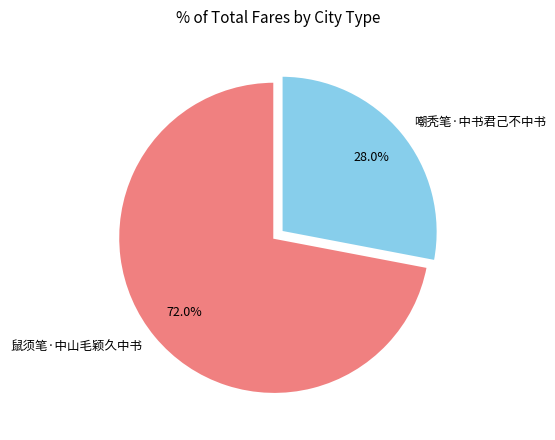

Does any single category account for the majority?

Yes